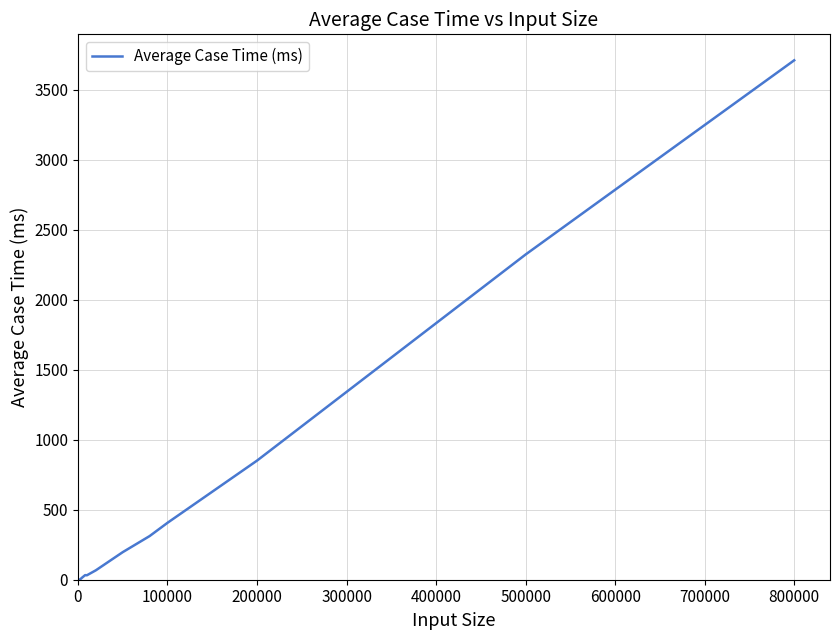

What is the maximum value shown in the chart?

3711.8